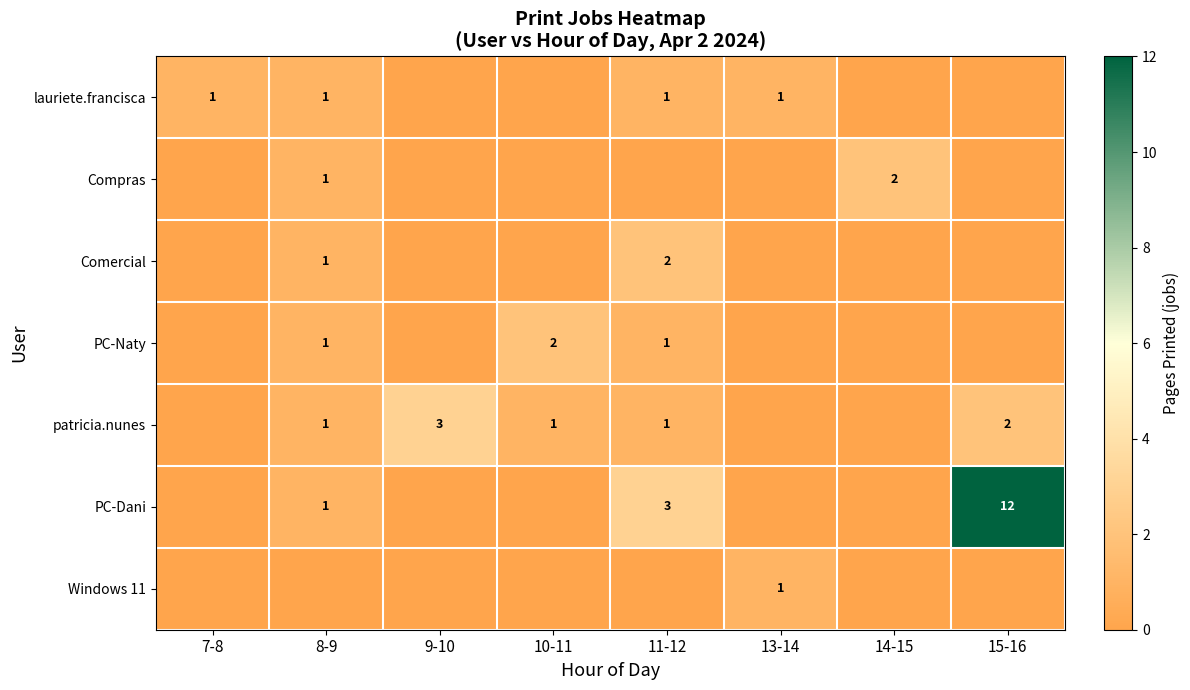

Is it true that patricia.nunes equals 1 at 8-9?

True